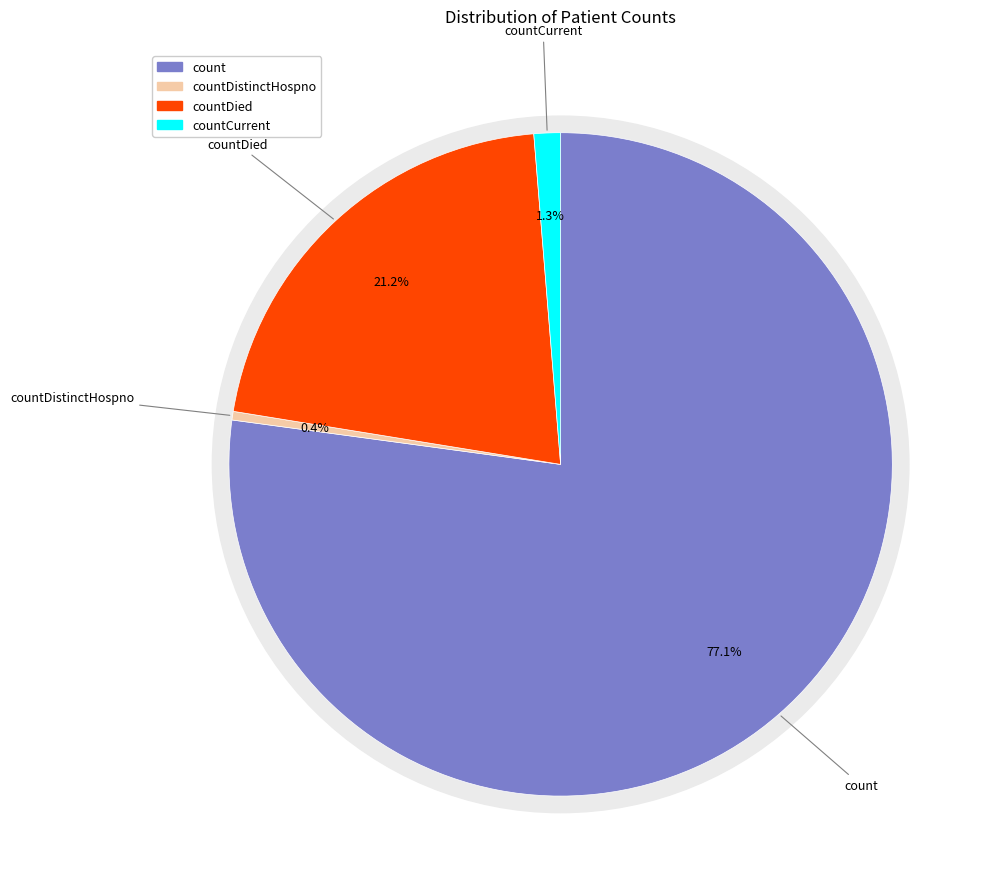

Count the number of slices in the pie.

5